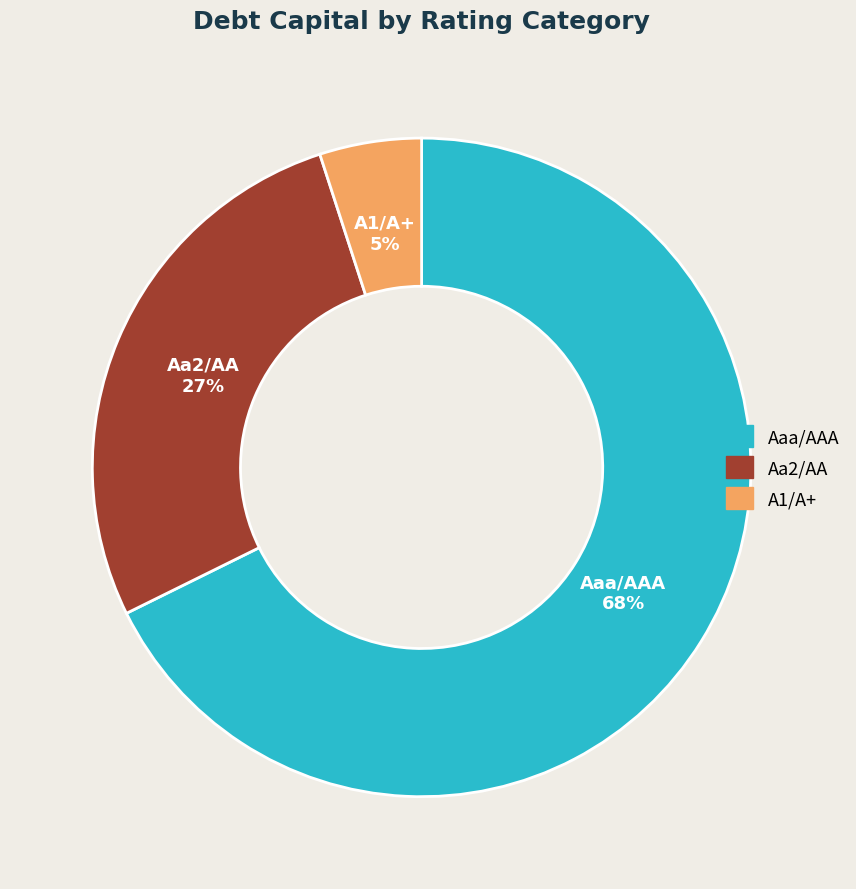

Rank the categories by value from lowest to highest.

A1/A+, Aa2/AA, Aaa/AAA